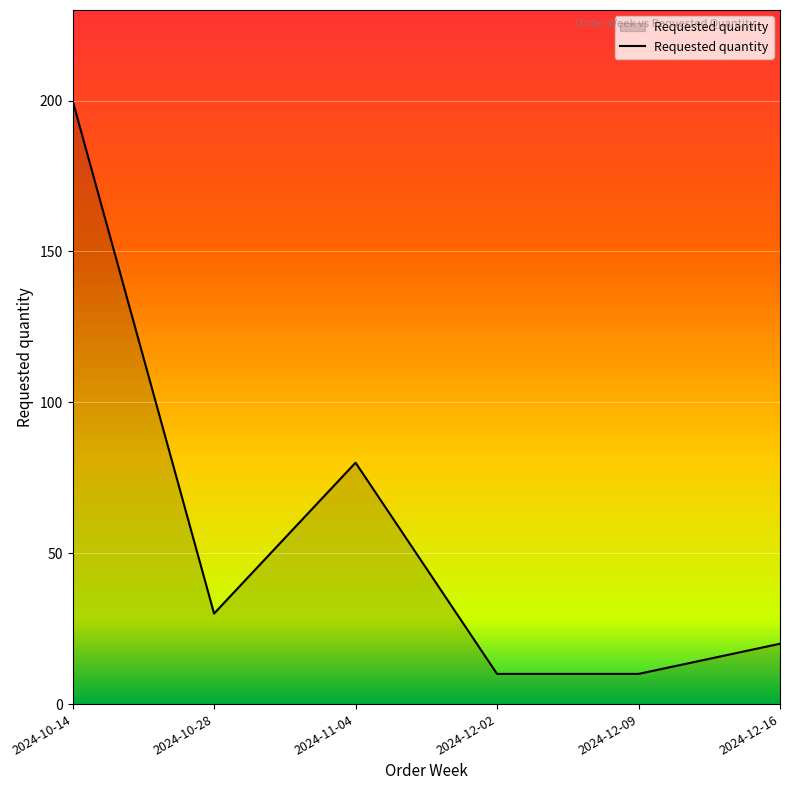

What is the sum of all values?

350